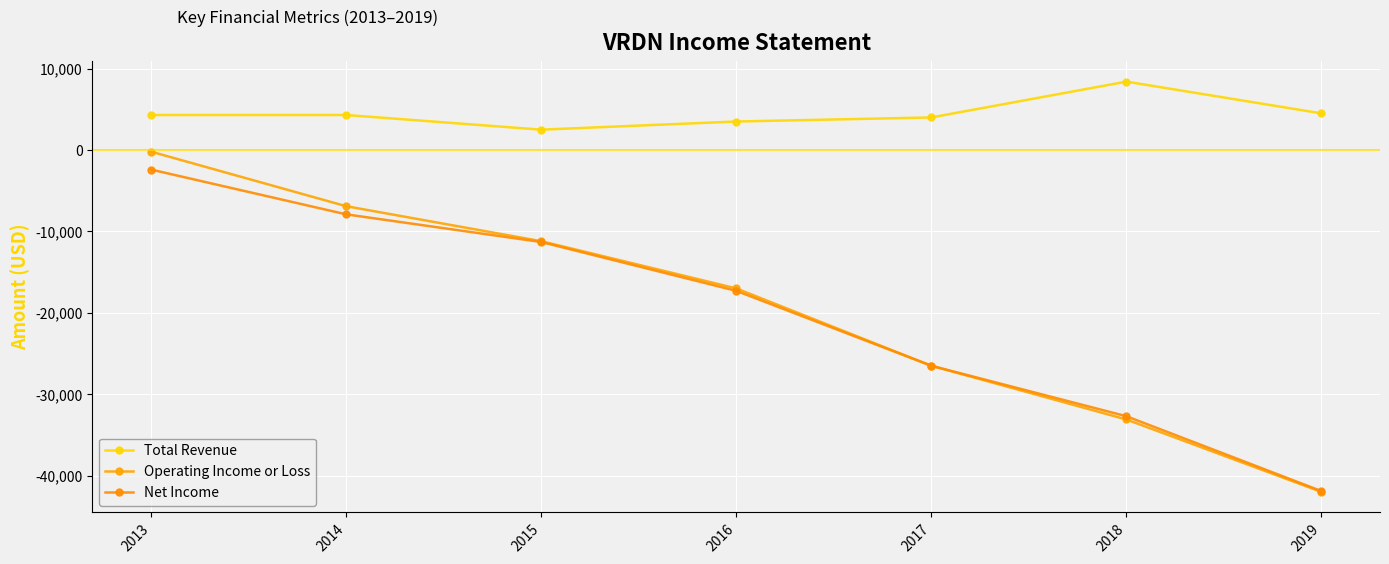

In Total Revenue, how many points are lower than both neighbors (excluding endpoints)?

1